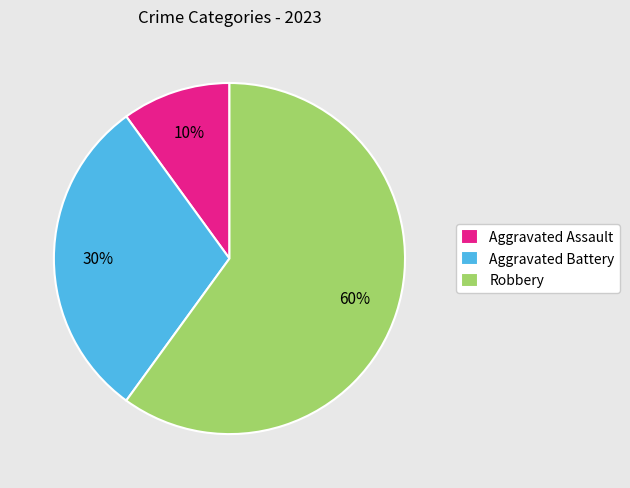

Is there any slice that represents more than half of the pie?

Yes